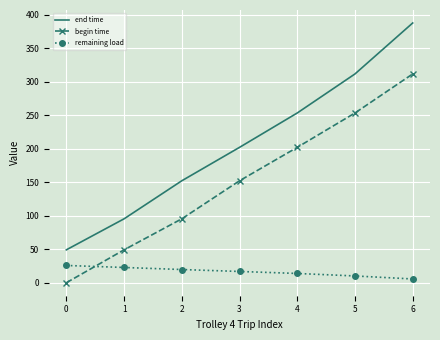

True or false: end time and remaining load cross at least once.

False